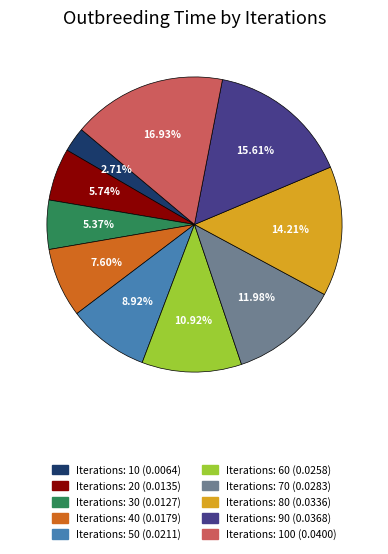

Is there any slice that represents more than half of the pie?

No